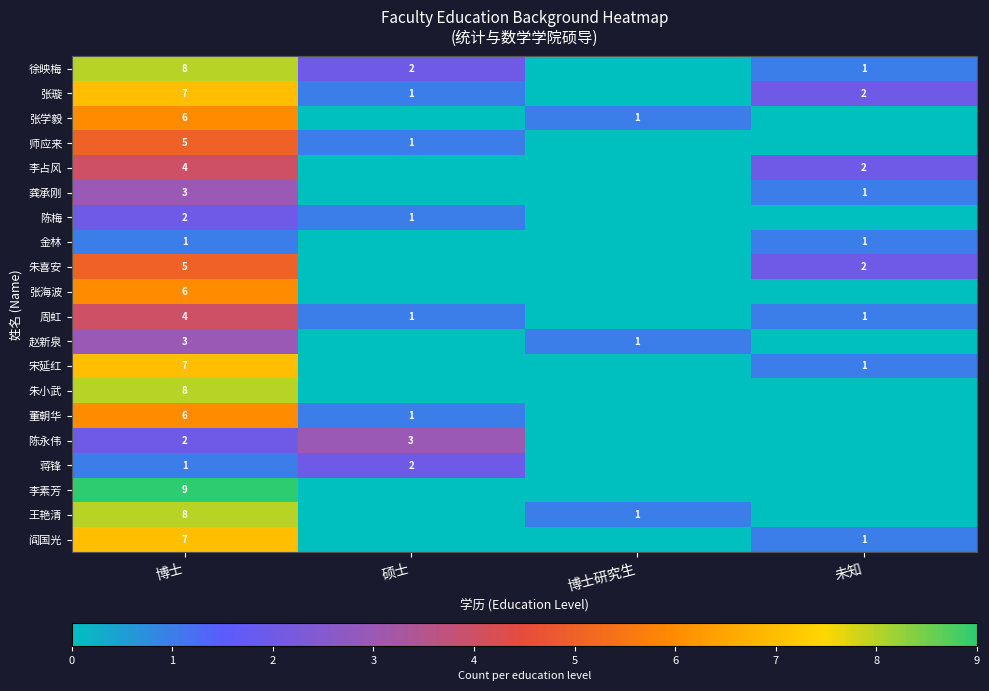

What is the spread (max minus min) of values at 博士?

8